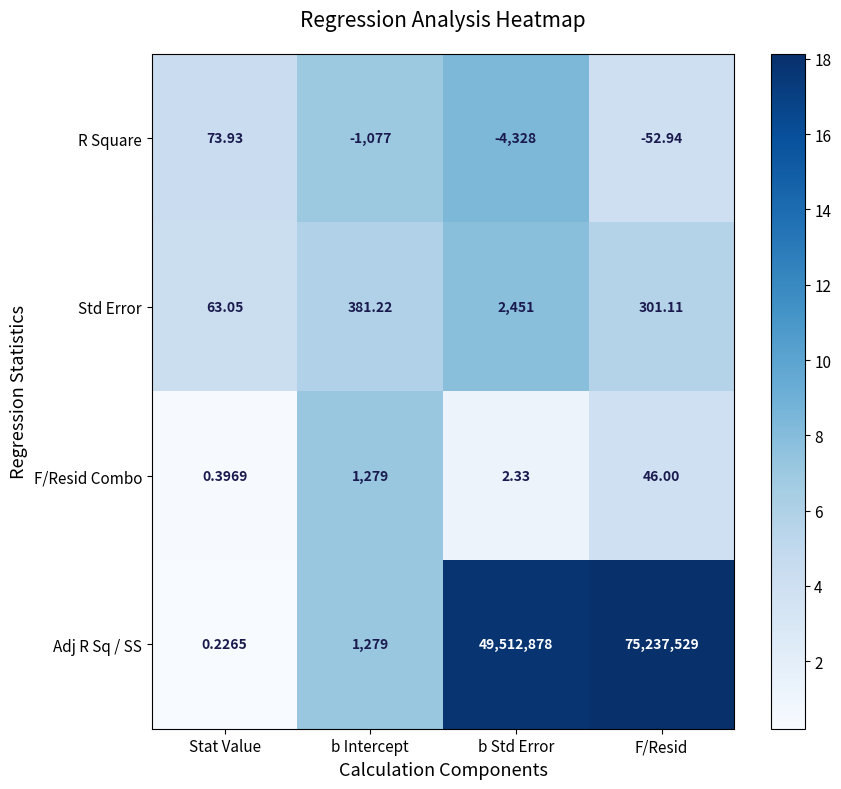

How many categories are shown in the chart?

4